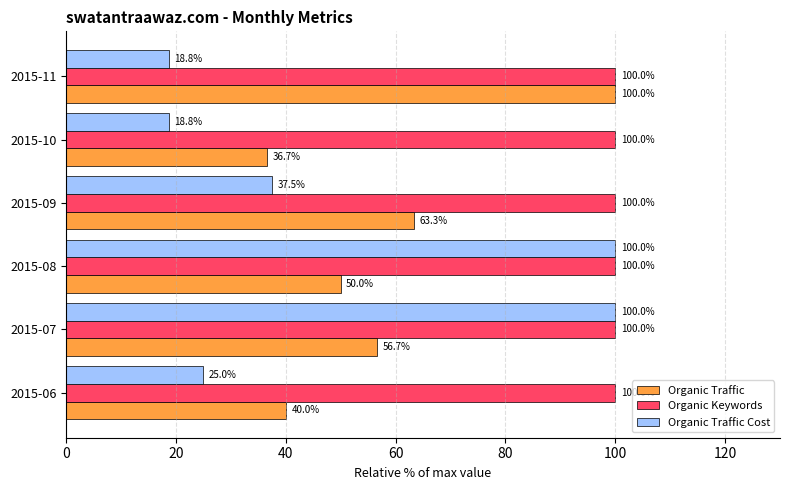

The value of Organic Keywords at 2015-07 is 100.0. True or false?

True